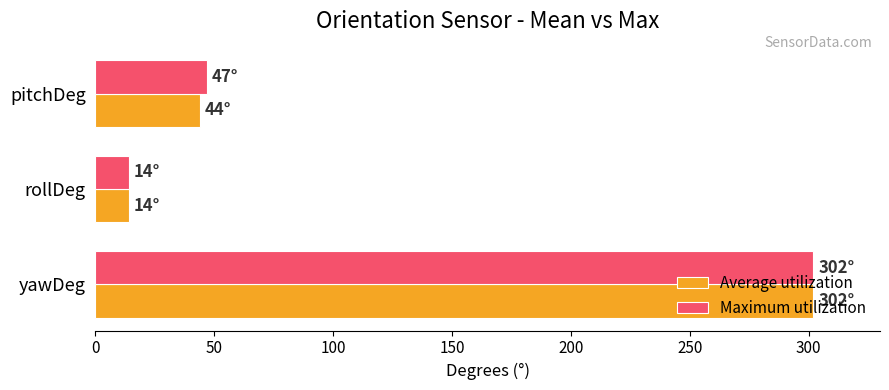

What is the average value of the Maximum utilization series?

121